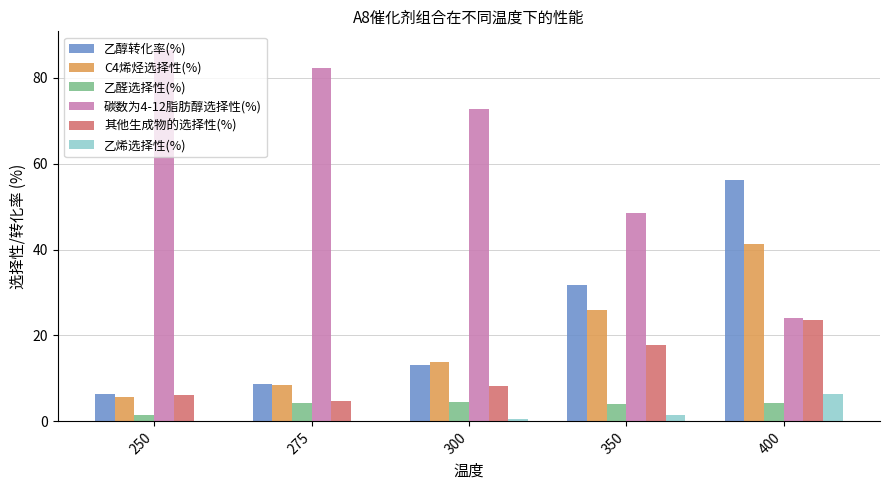

Is the value of C4烯烃选择性(%) at 250 greater than the value of 乙醛选择性(%) at 250?

Yes